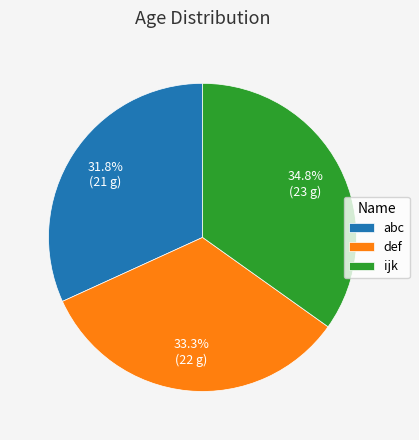

To the nearest percent, what percentage of the pie is ijk?

35%